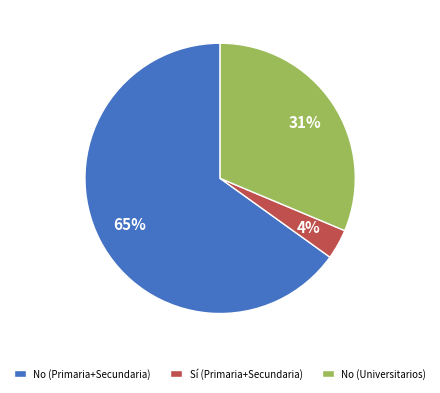

To the nearest percent, what is the average slice percentage?

33%